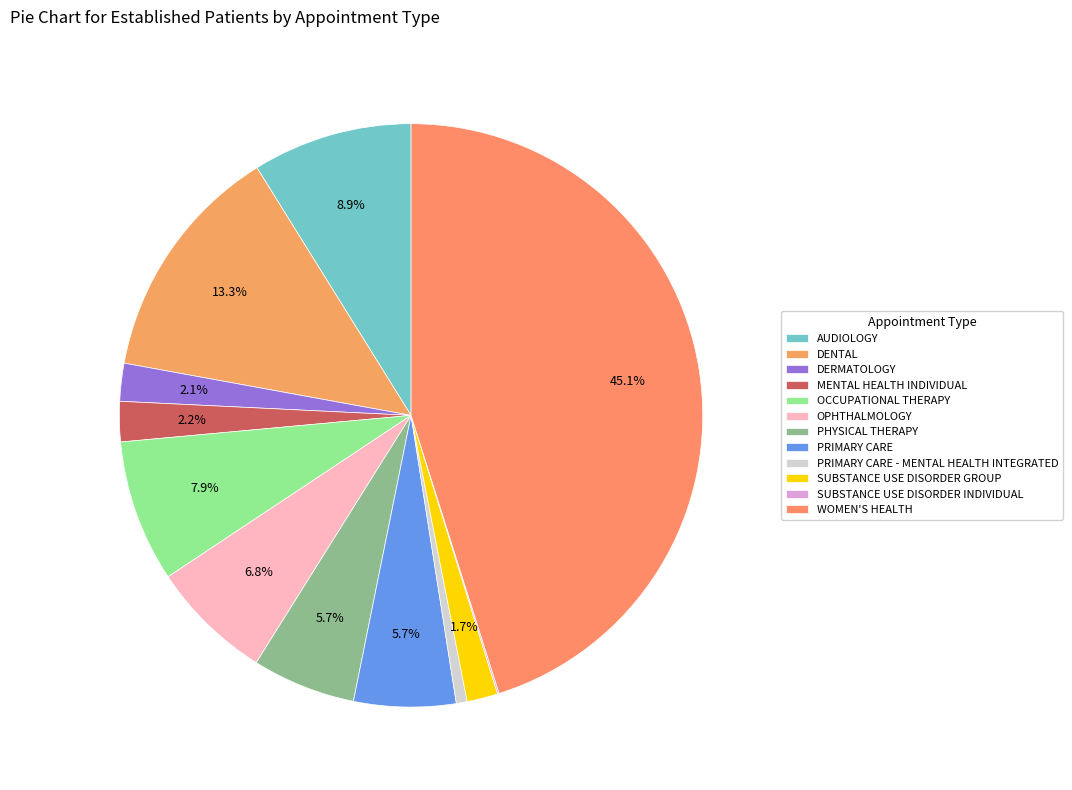

What is the largest slice in the pie chart?

WOMEN'S HEALTH